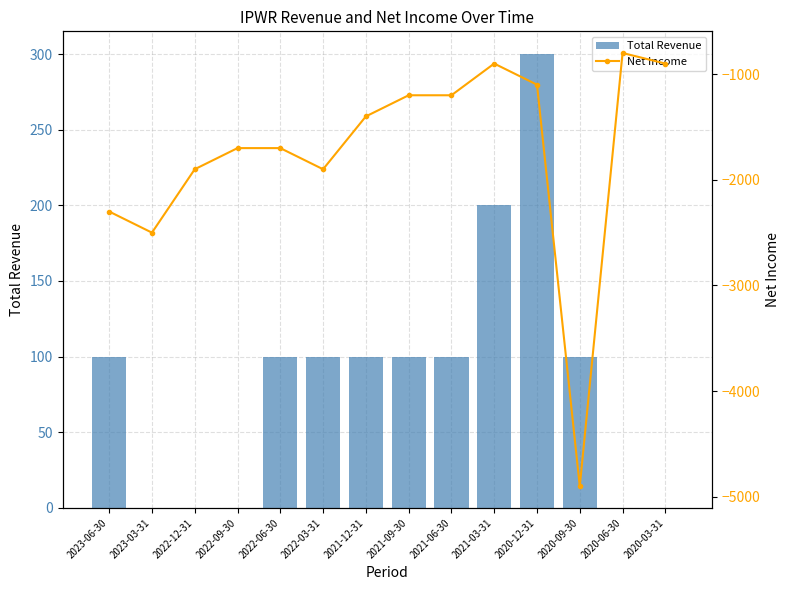

At which category is the sum across all series the highest?

2021-03-31